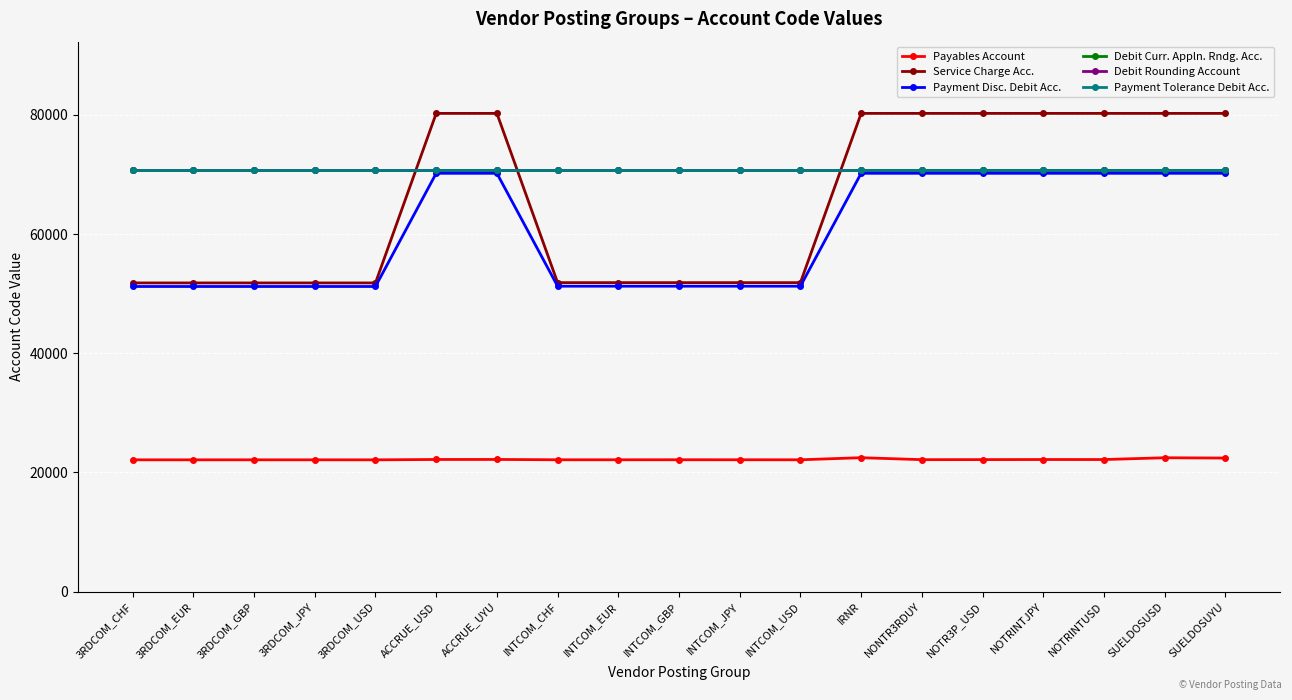

At INTCOM_CHF, list the series in order from largest to smallest.

Payment Tolerance Debit Acc., Debit Curr. Appln. Rndg. Acc., Debit Rounding Account, Service Charge Acc., Payment Disc. Debit Acc., Payables Account